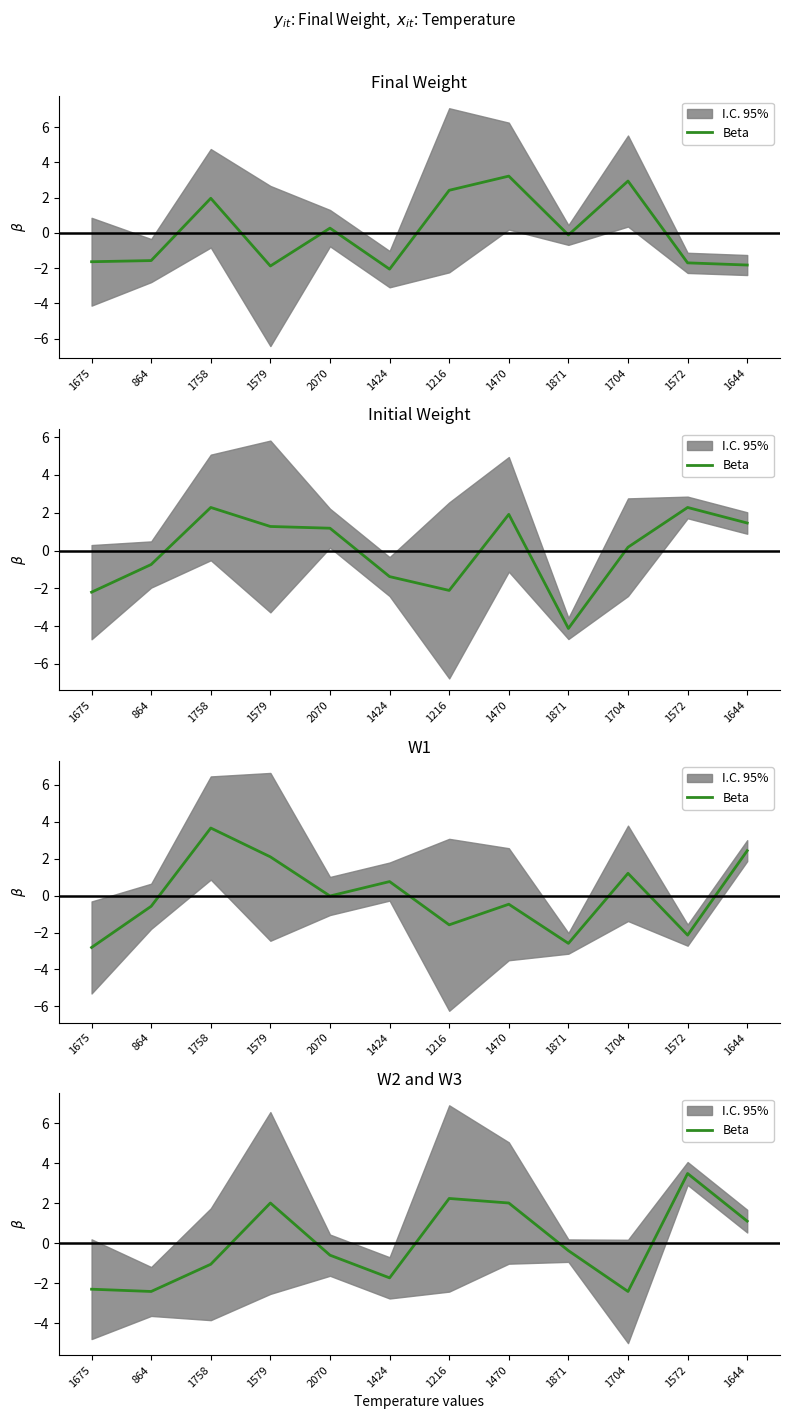

What is the sum of the values at 1644 and 1704?

-1.3